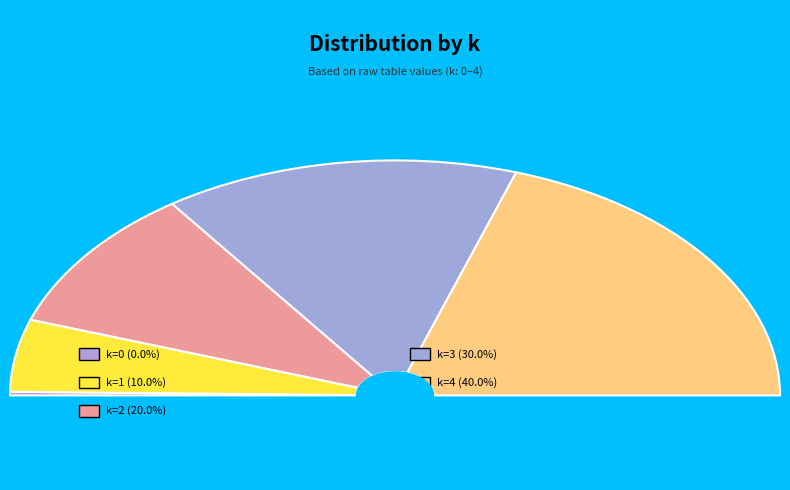

Does 4 account for over 50% of the chart?

No